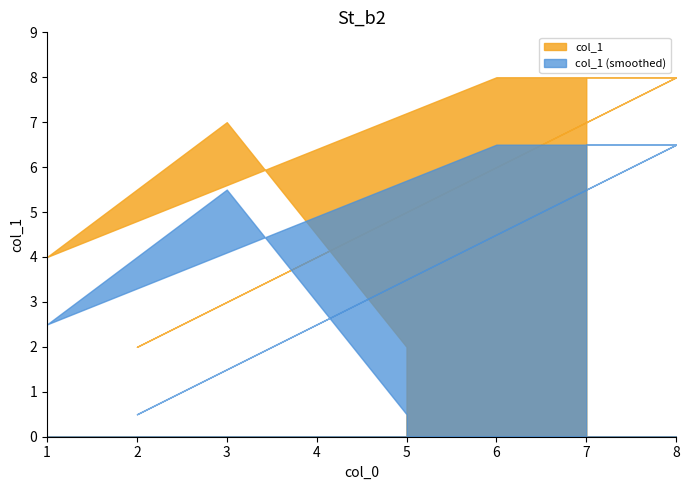

The value at 5 is 2. True or false?

True